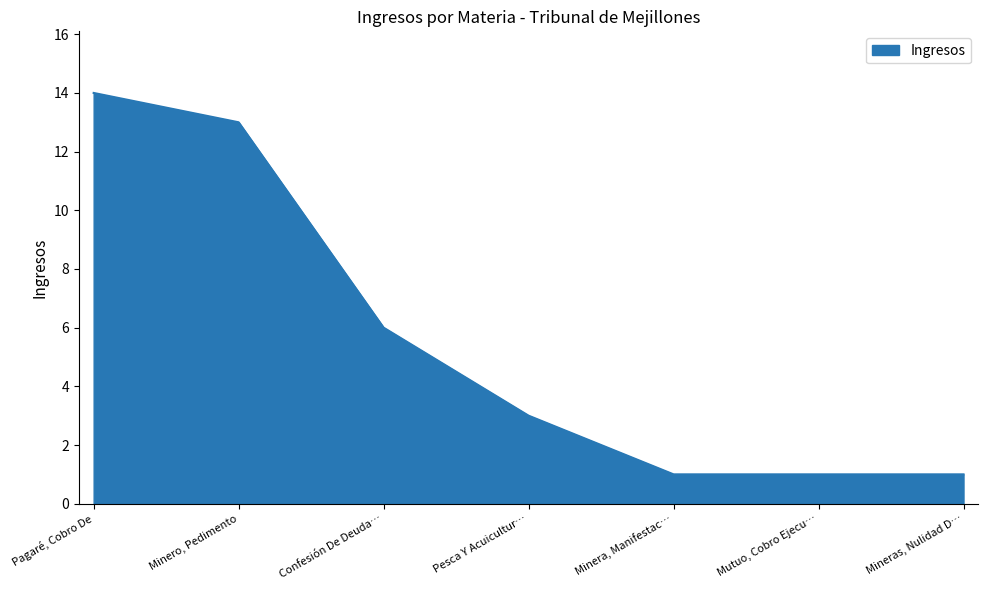

Between Minero, Pedimento and Minera, Manifestac…, which is larger?

Minero, Pedimento